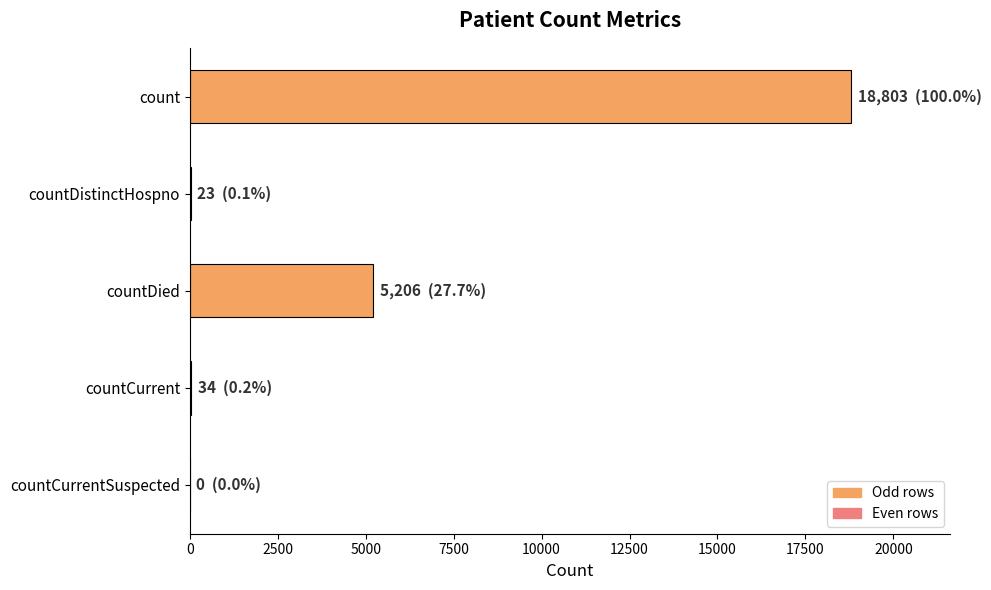

What is the ratio of the value at count to the value at countDied?

3.6